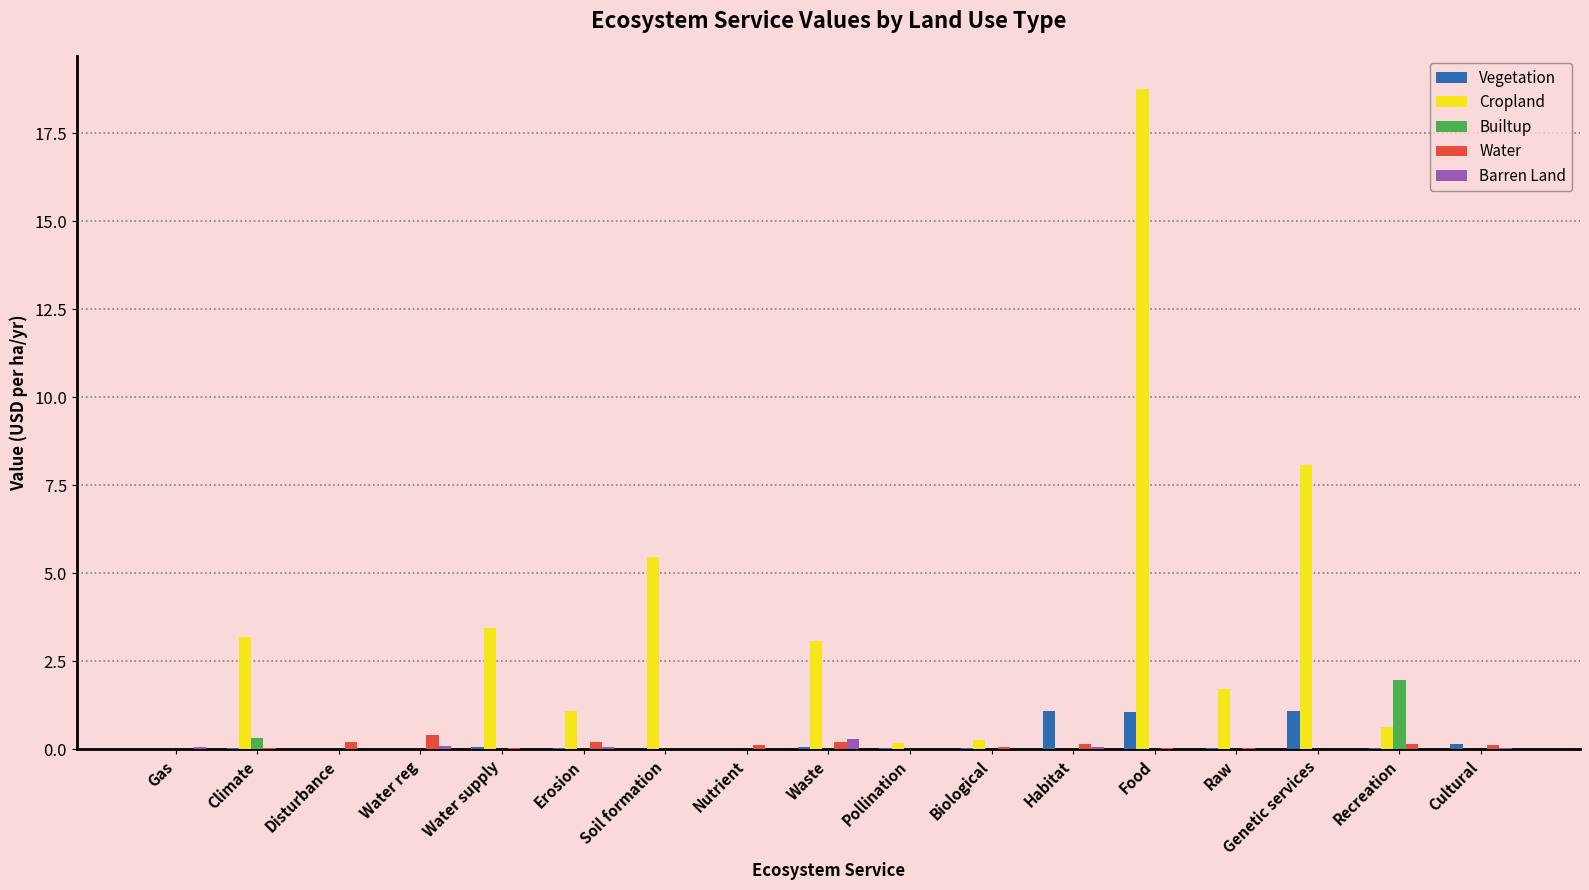

True or false: Builtup has a value of 0.0 at Food.

True